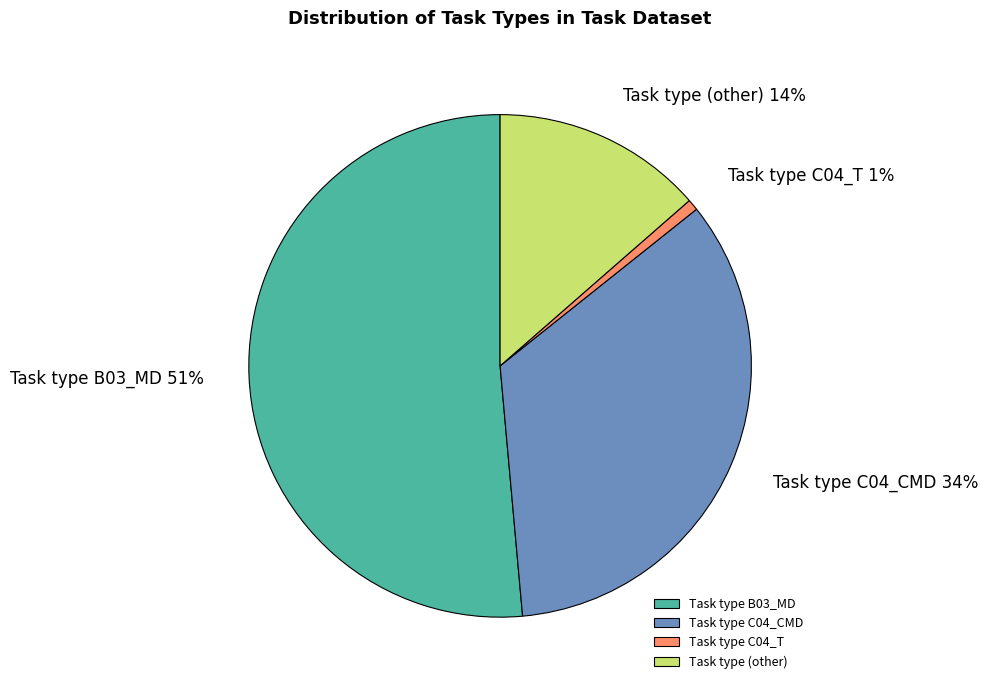

Is it true that Task type B03_MD is 51% of the pie?

True